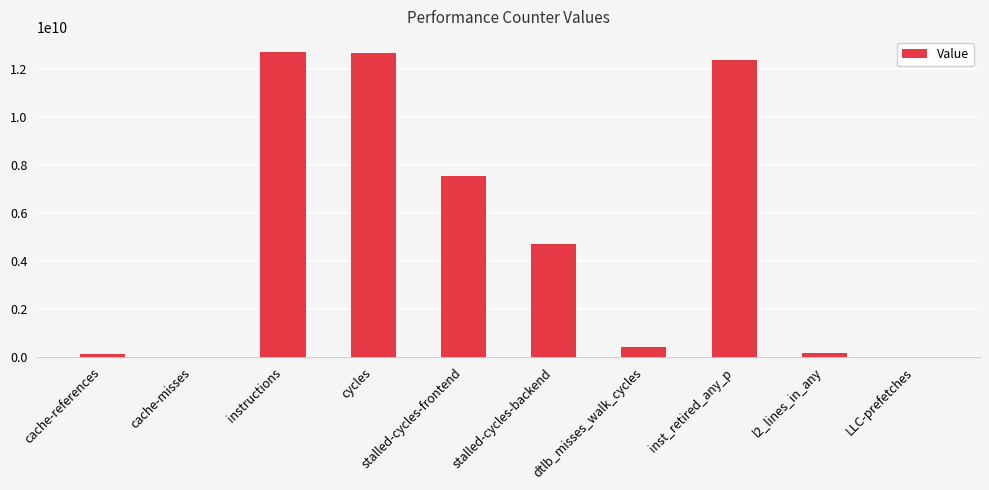

What is the approximate value at cache-references?

142777153